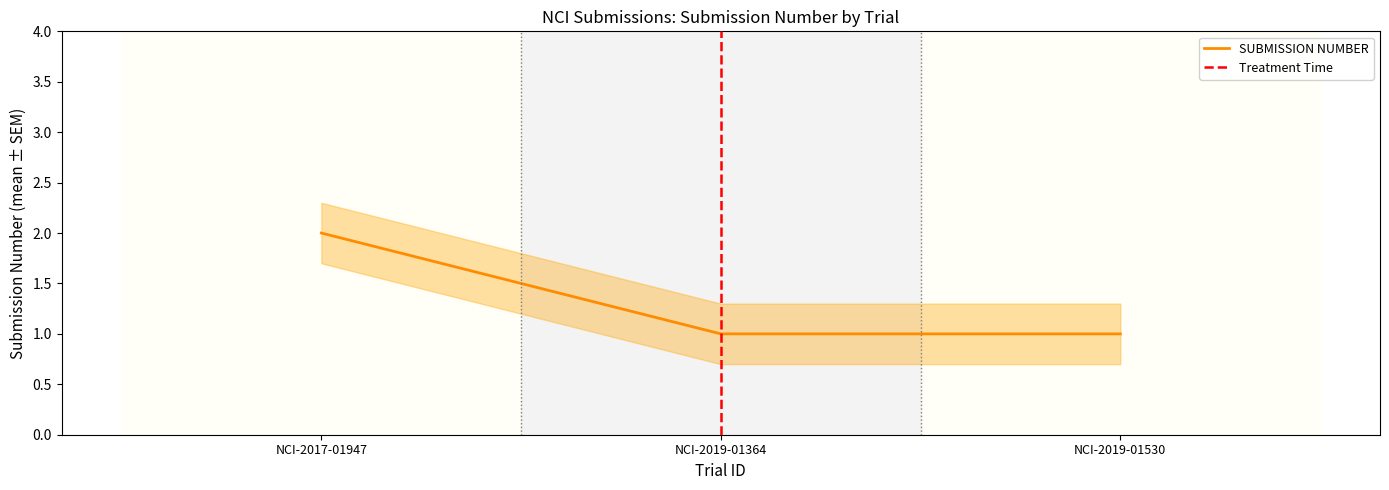

Count the values in the range 1 to 2.

3